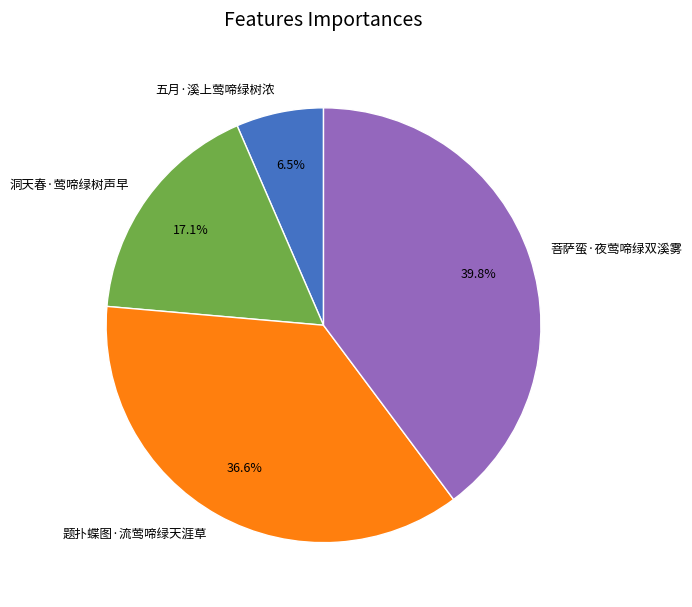

What percentage is the 题扑蝶图·流莺啼绿天涯草 slice, to the nearest percent?

37%